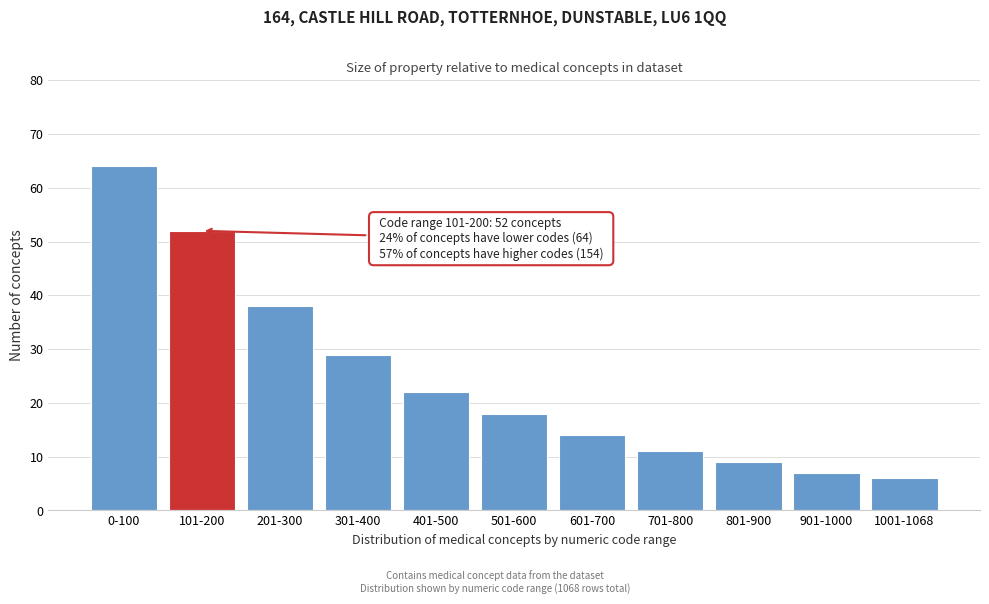

Reading left to right, what are all the values shown in this chart?

64	52	38	29	22	18	14	11	9	7	6